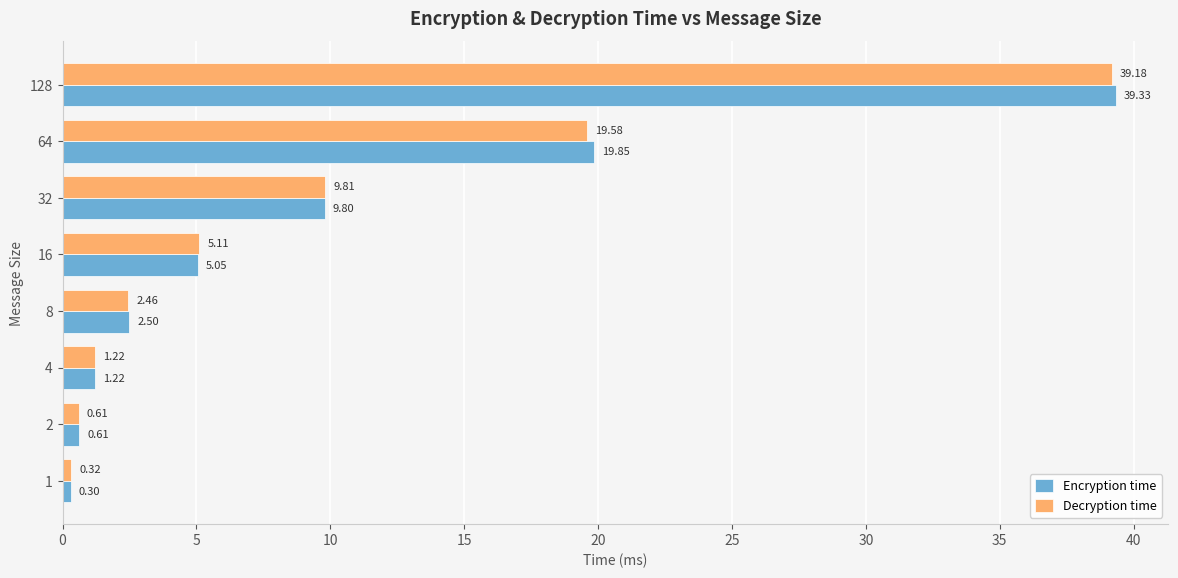

Rank the series at 1 from highest to lowest value.

Decryption time, Encryption time